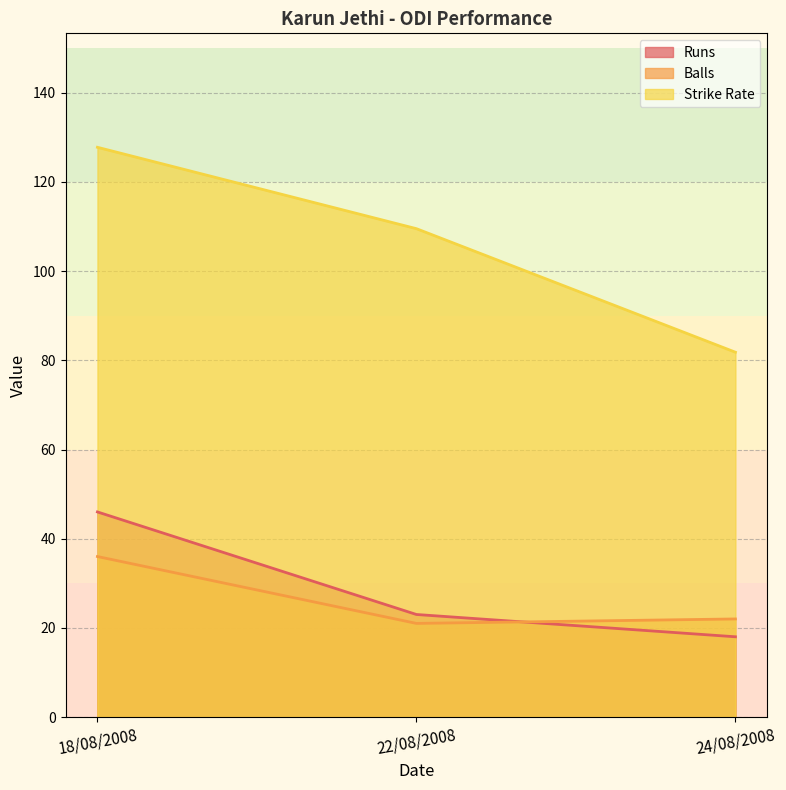

Does the chart display data point markers on the line(s)?

No